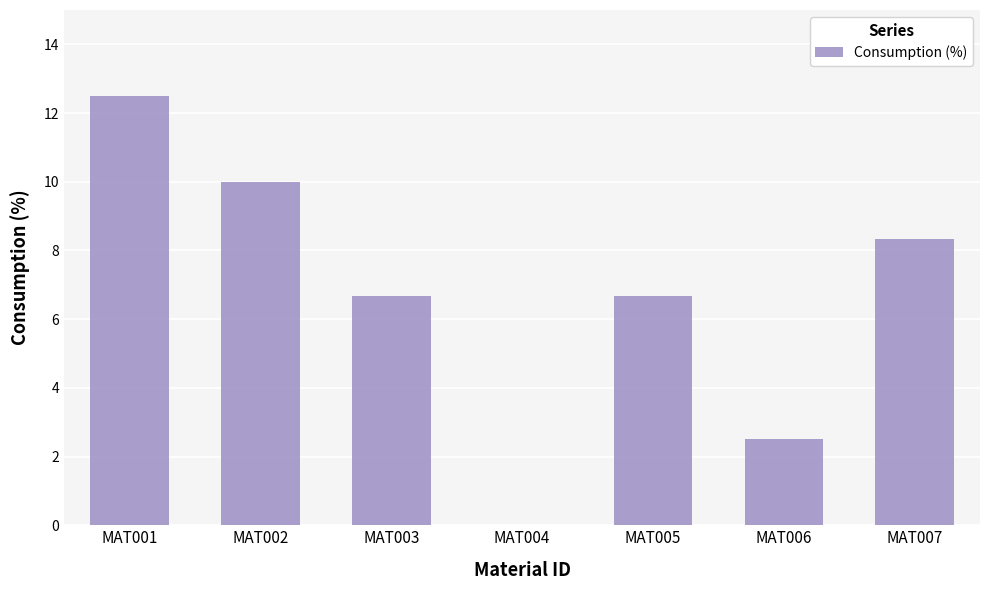

How many positive values are there?

6